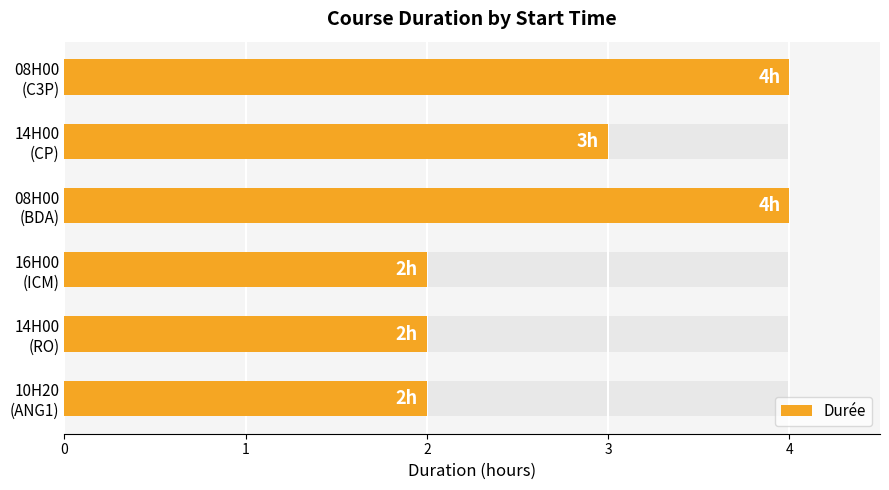

What is the average value?

3